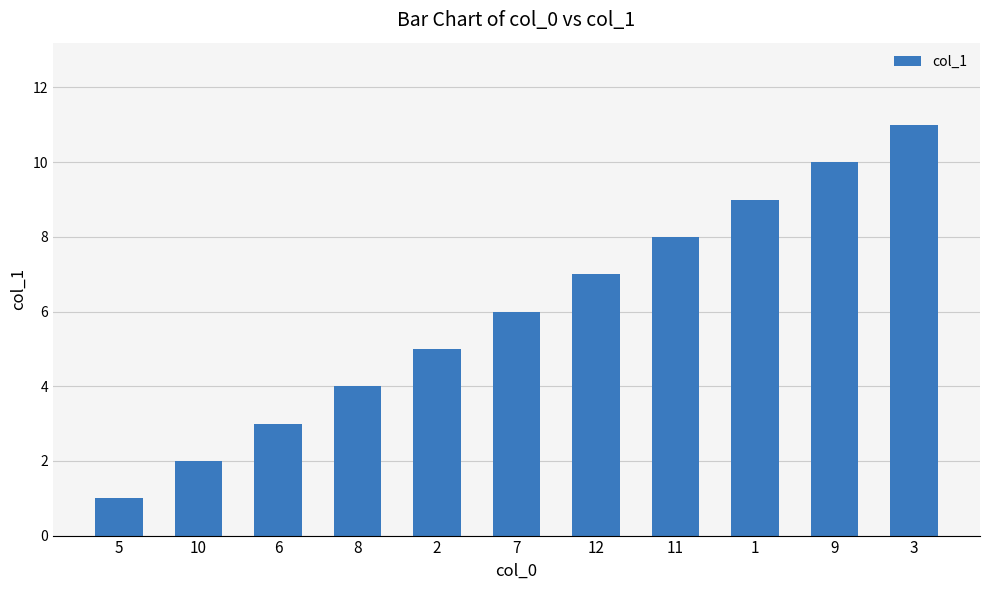

True or false: the data shows 8 at 11.

True